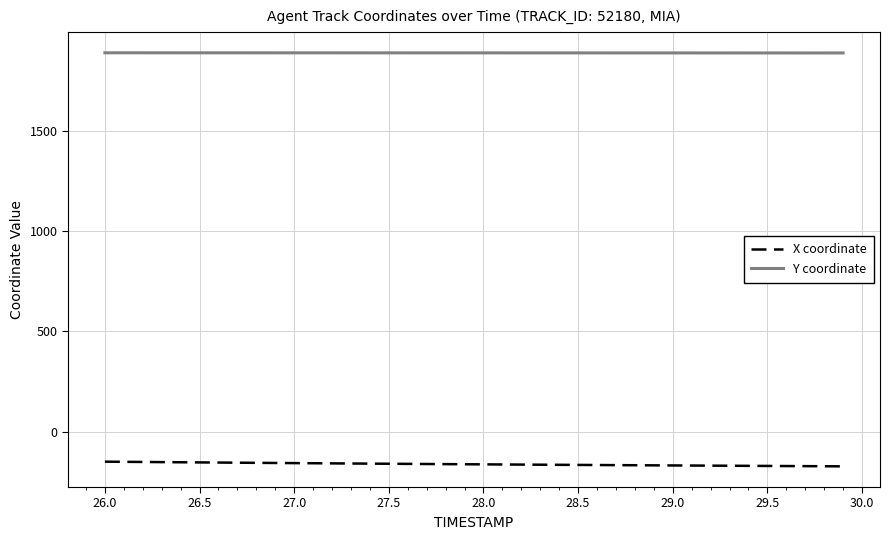

Which series has the largest total across all categories?

Y coordinate